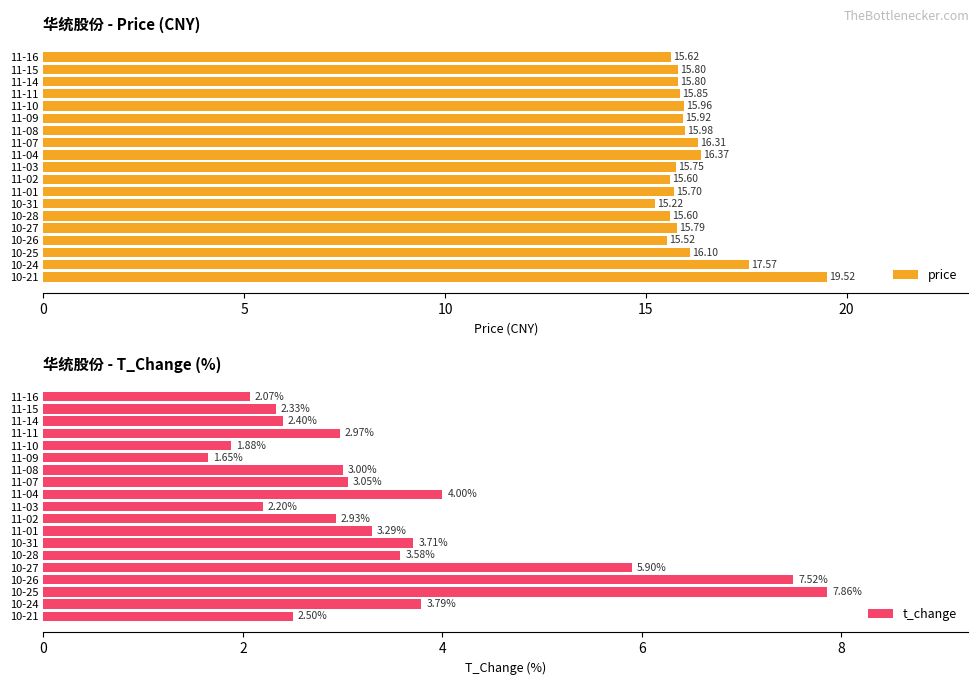

Which series has the largest total across all categories?

price